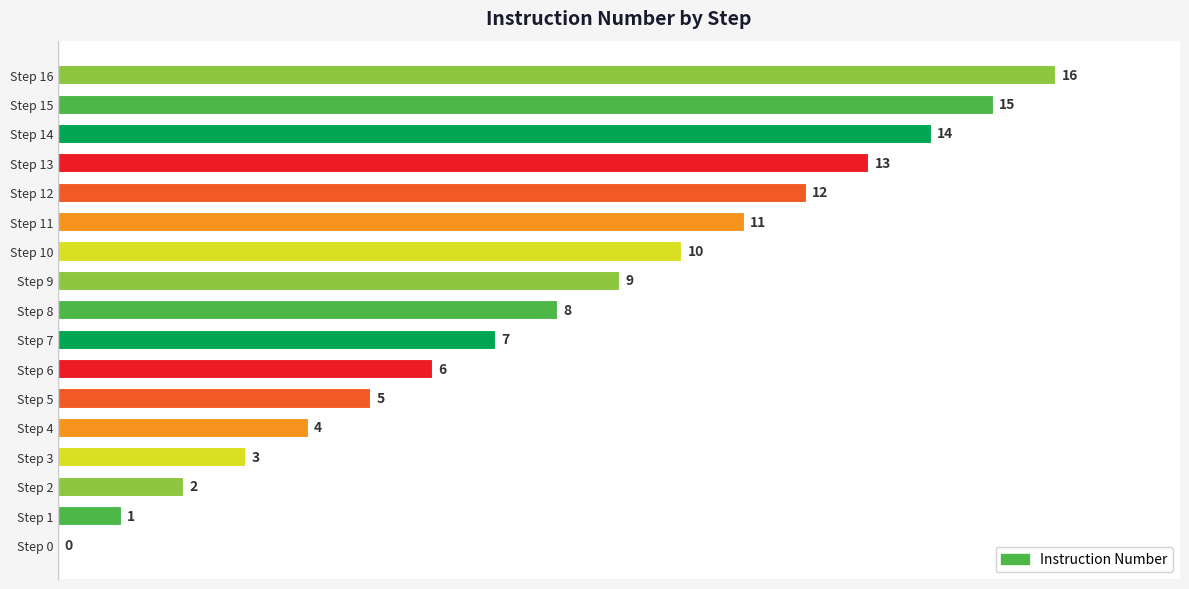

What is the approximate value at Step 13, to the nearest 5?

15